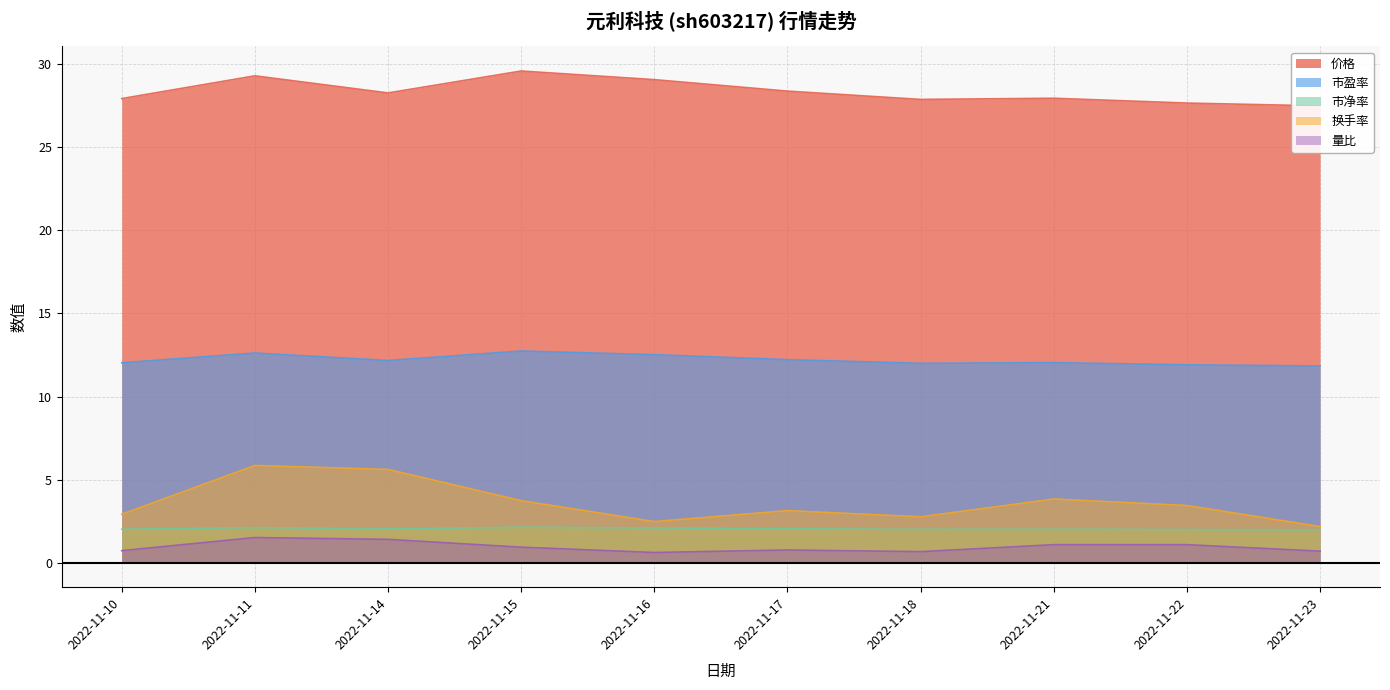

How many distinct data groups are displayed?

5